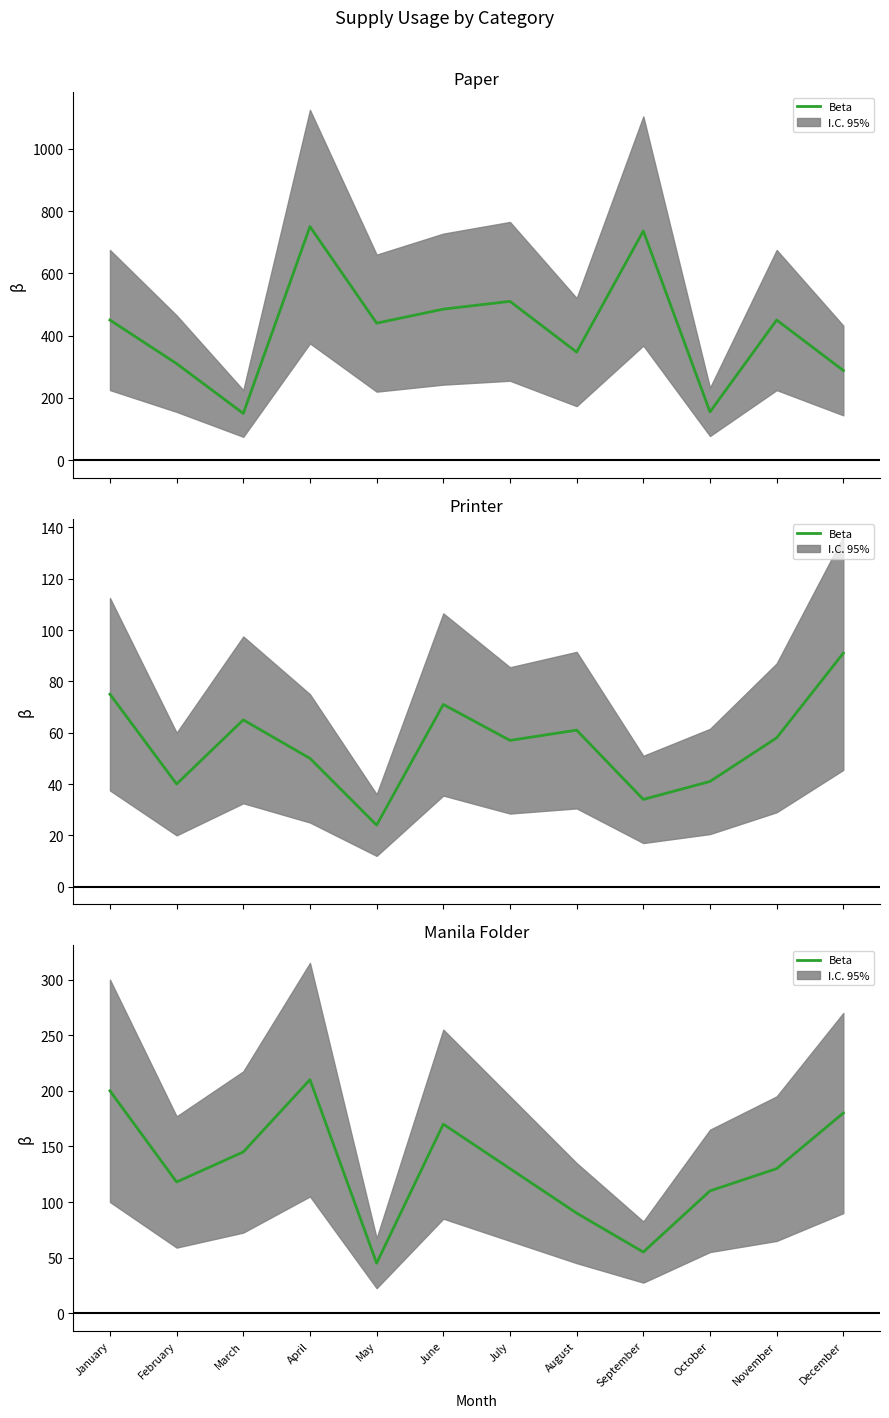

Where does the data first go above 130?

January